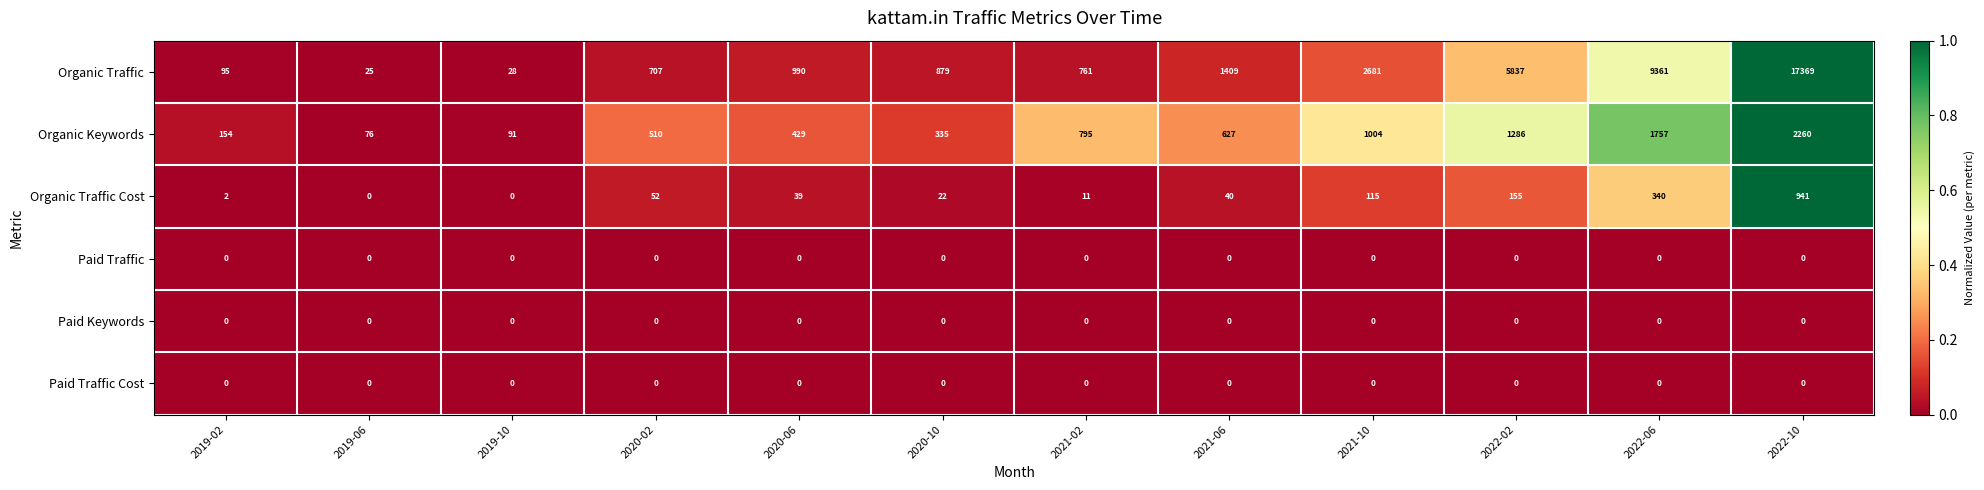

At which category is the sum across all series the highest?

2022-10